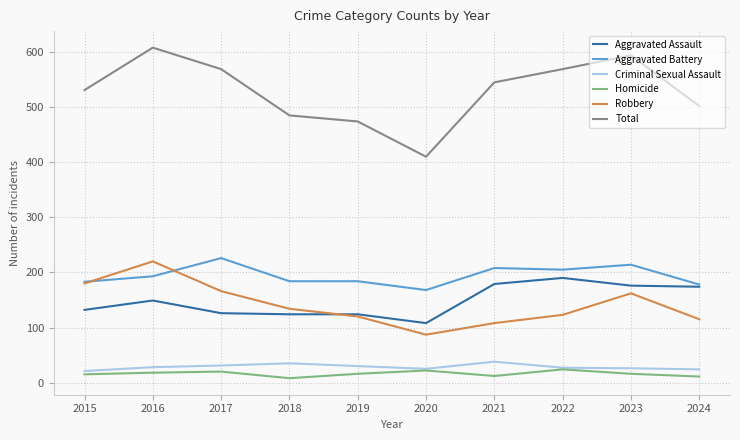

What is the maximum value shown in the chart?

608